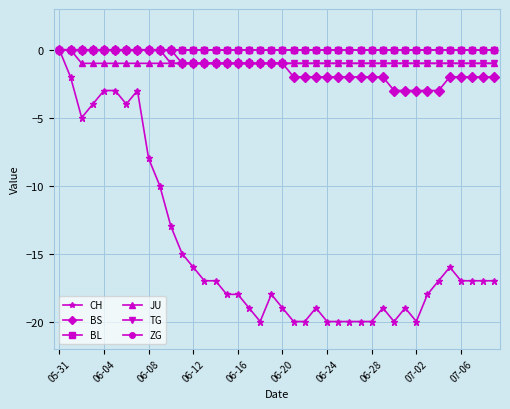

Does the chart have visible grid lines?

Yes